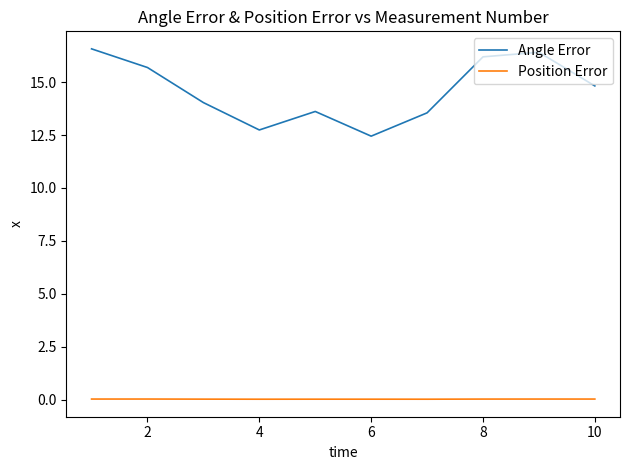

List the series in order of their peak value, highest first.

Angle Error, Position Error